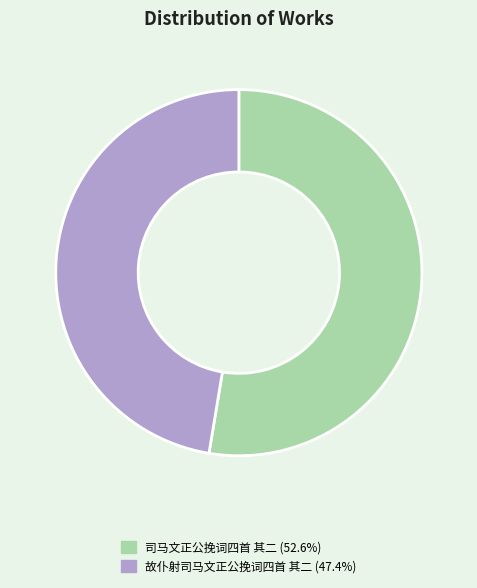

Is 故仆射司马文正公挽词四首 其二 the majority of the pie?

No